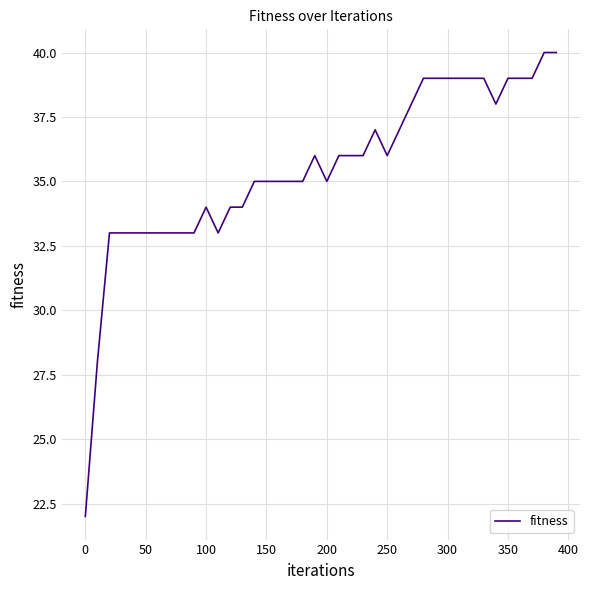

Reading left to right, list all the values displayed in this chart.

22	28	33	33	33	33	33	33	33	33	34	33	34	34	35	35	35	35	35	36	35	36	36	36	37	36	37	38	39	39	39	39	39	39	38	39	39	39	40	40